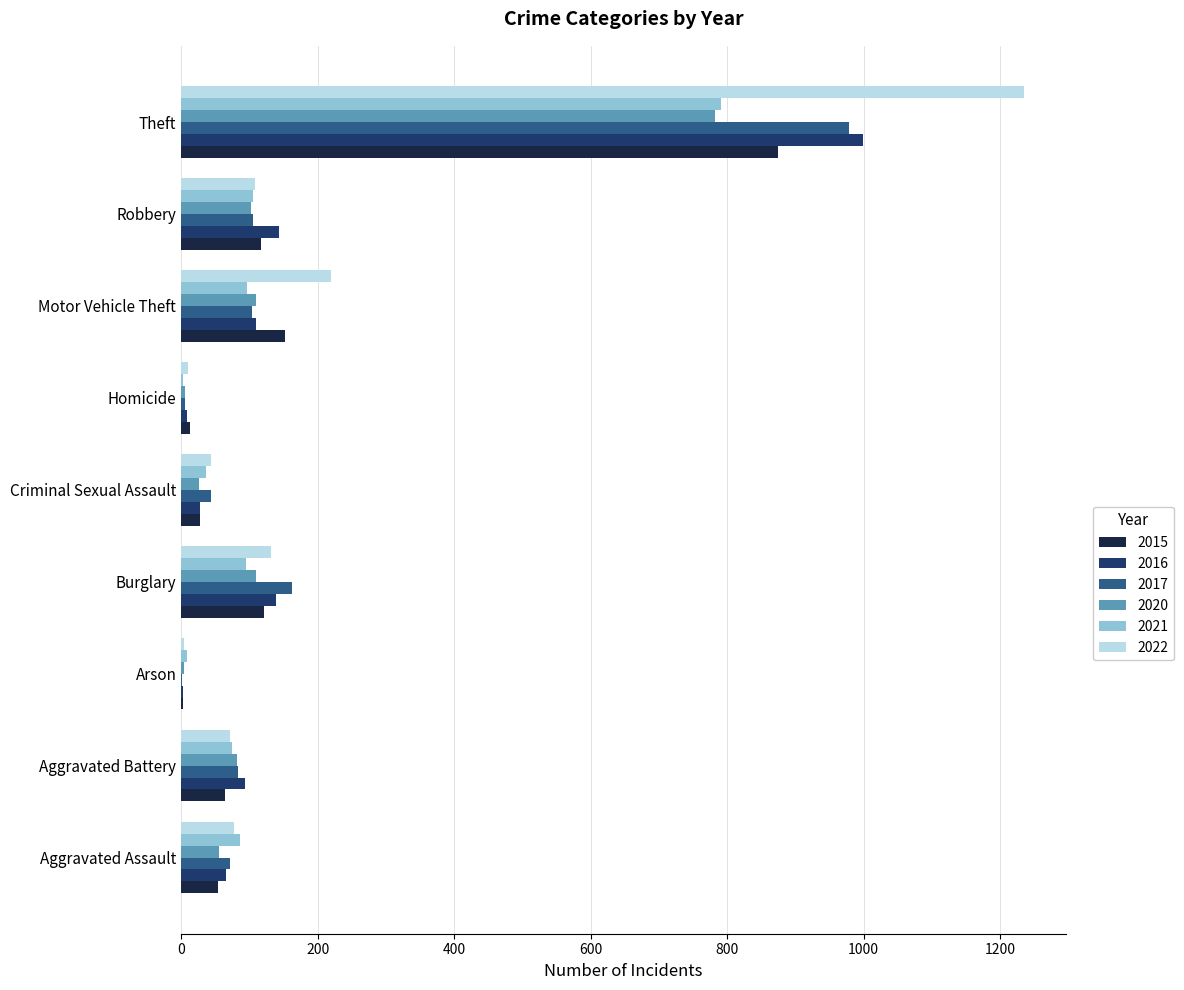

Is it true that 2022 equals 374 at Motor Vehicle Theft?

False